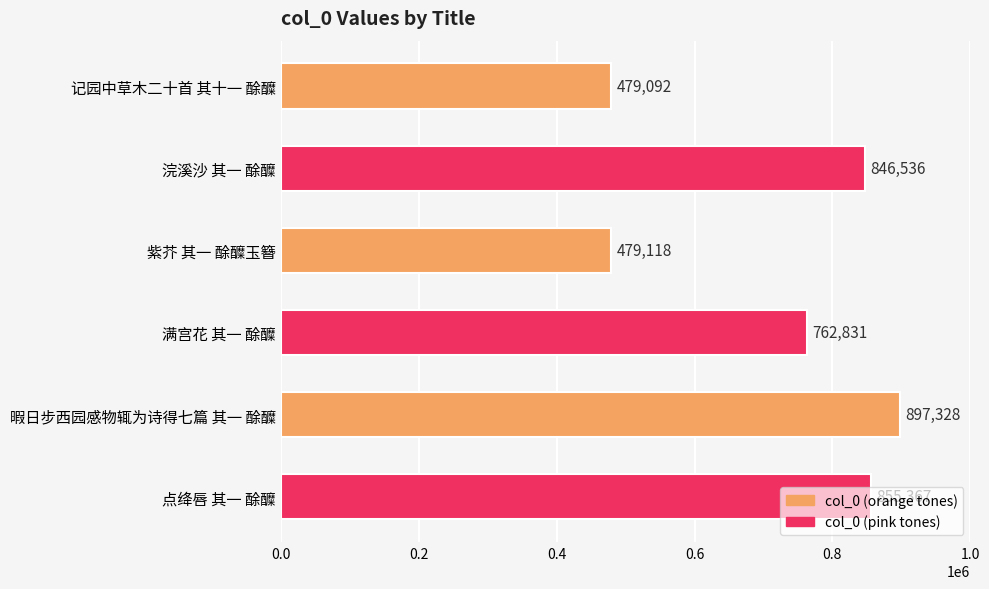

What is the difference between the maximum and minimum values?

418236